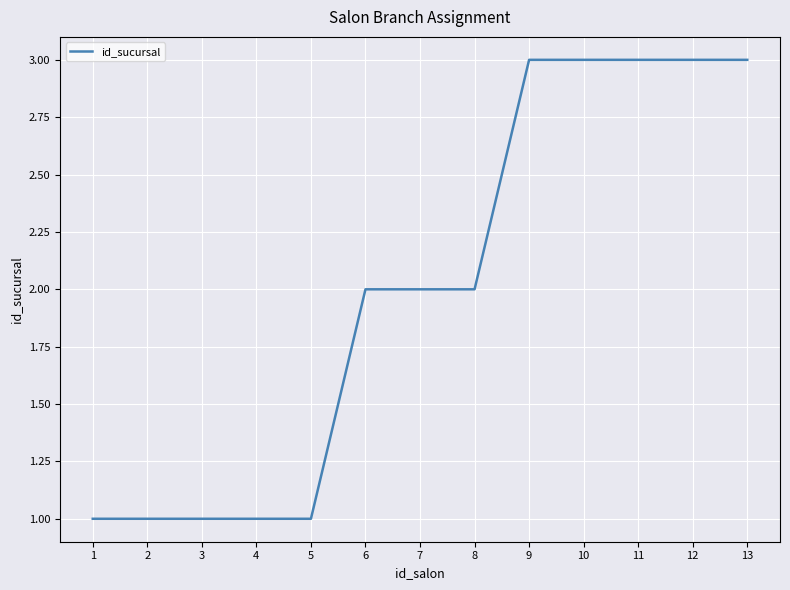

Is it true that the value at 5 is 1?

True